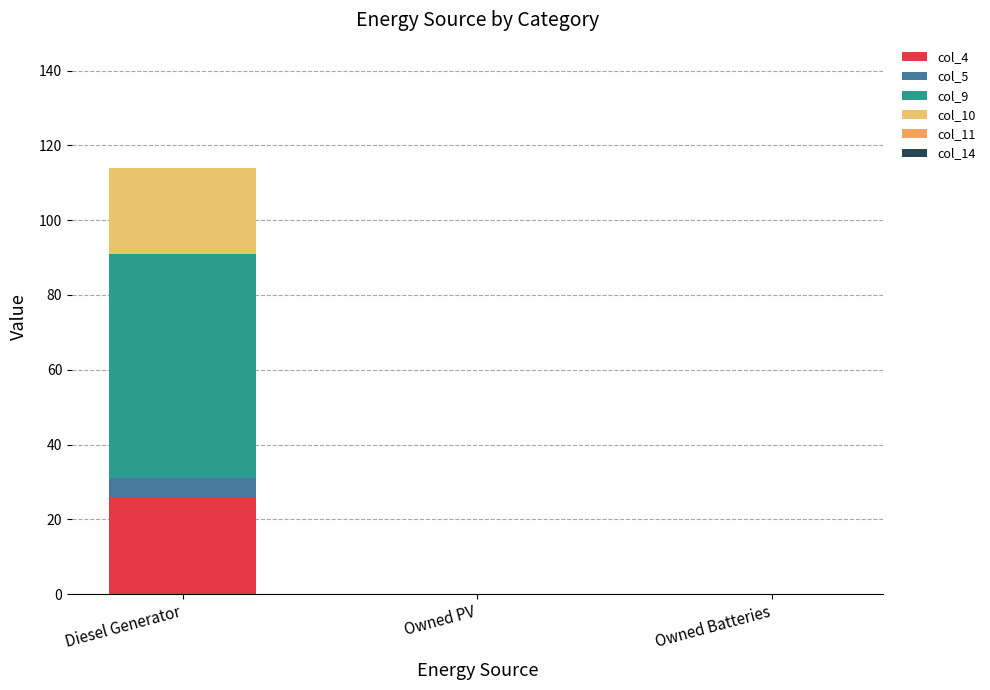

How many series are shown in this chart?

4